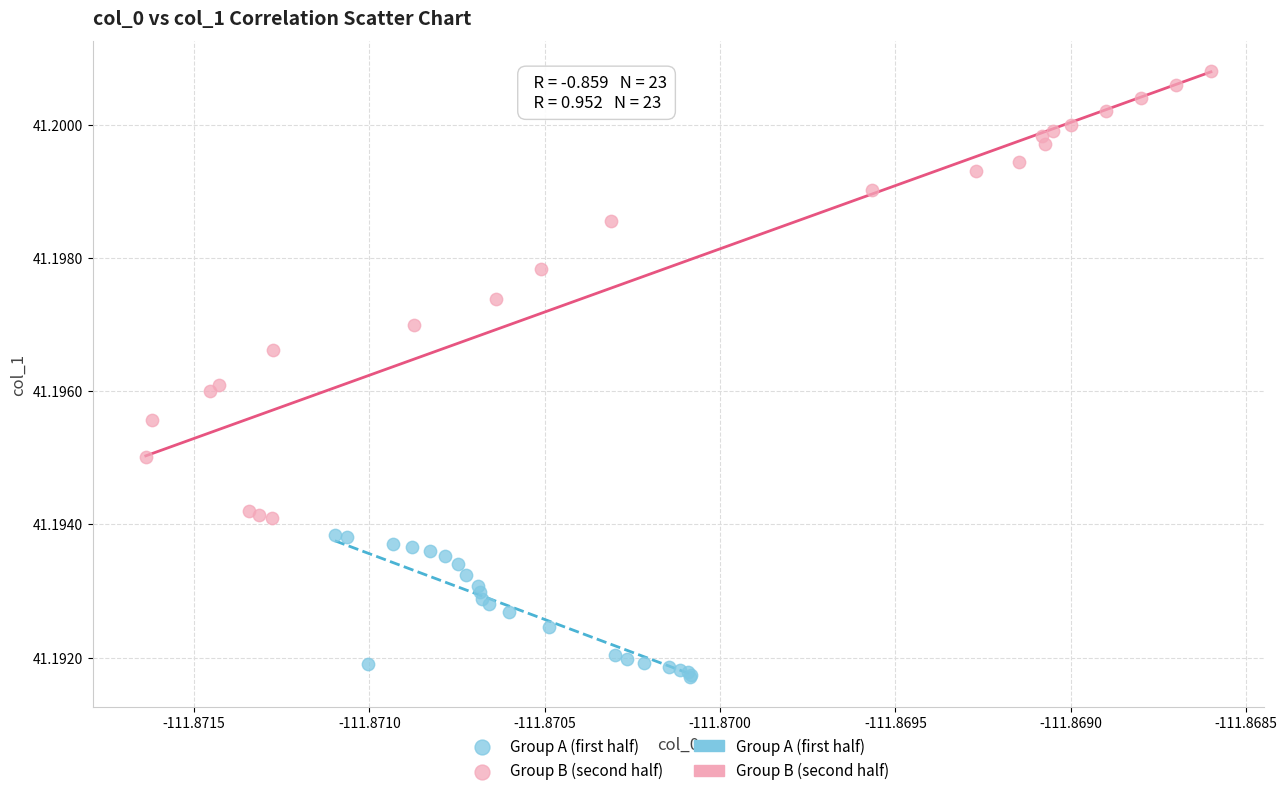

Which series reaches the minimum Y coordinate?

Group A (first half)